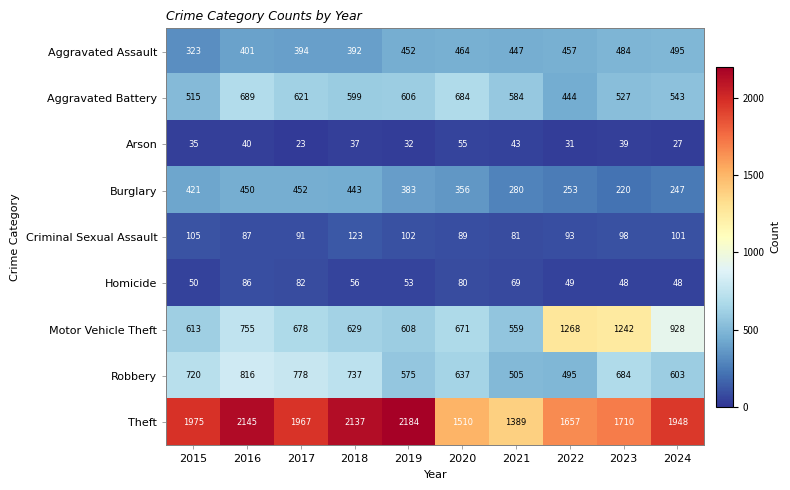

What is the average value of the Aggravated Battery series?

581